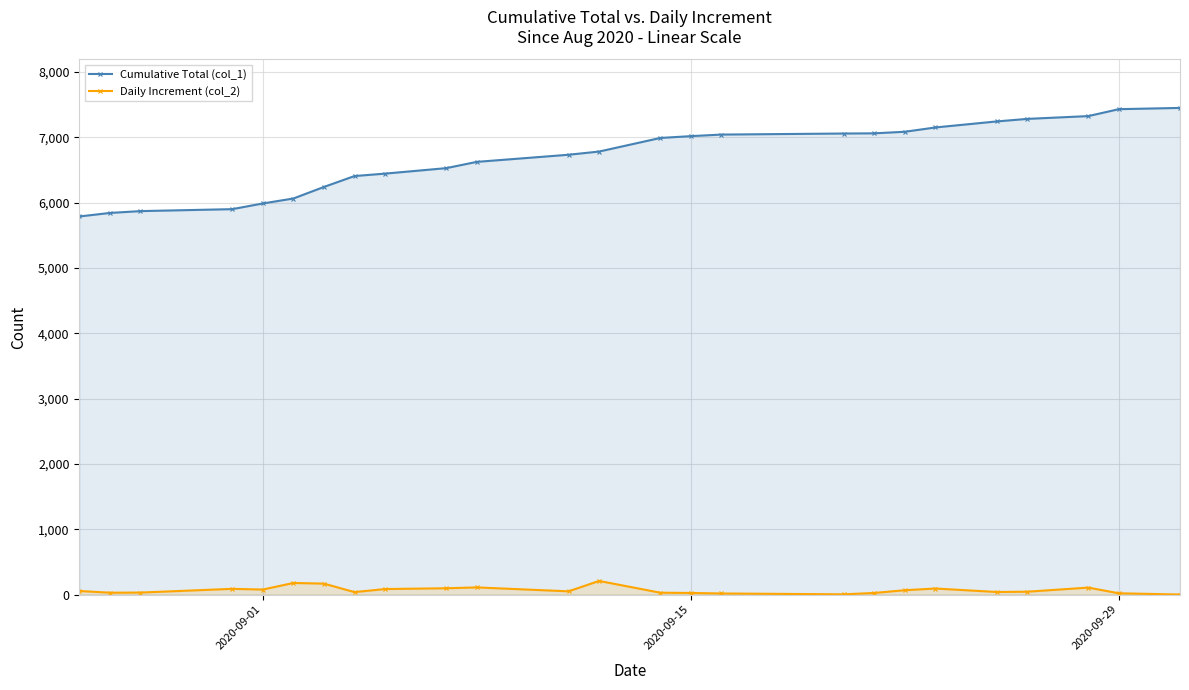

True or false: Daily Increment (col_2) and Cumulative Total (col_1) cross at least once.

False